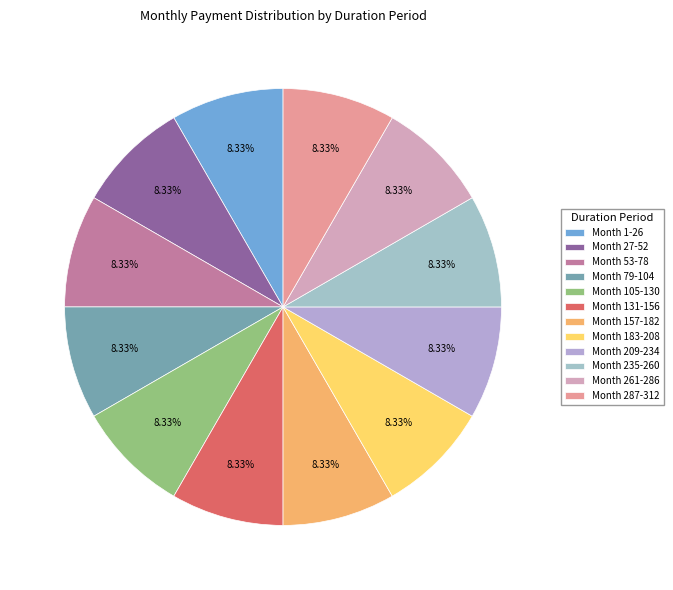

How many segments does this pie chart have?

12